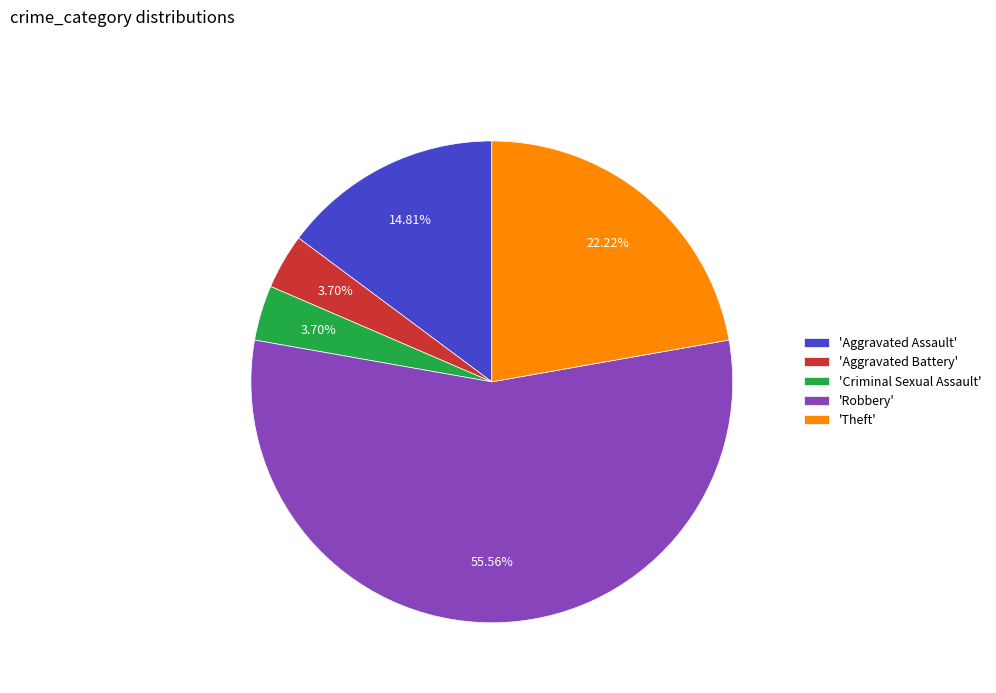

Between 'Theft' and 'Robbery', which is larger?

'Robbery'